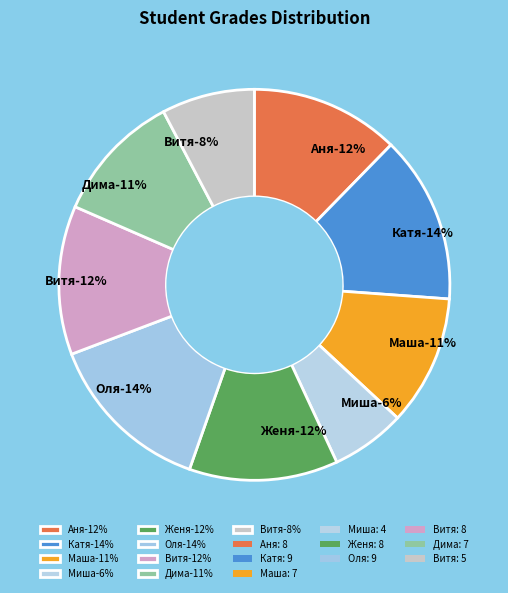

Is Аня the majority of the pie?

No